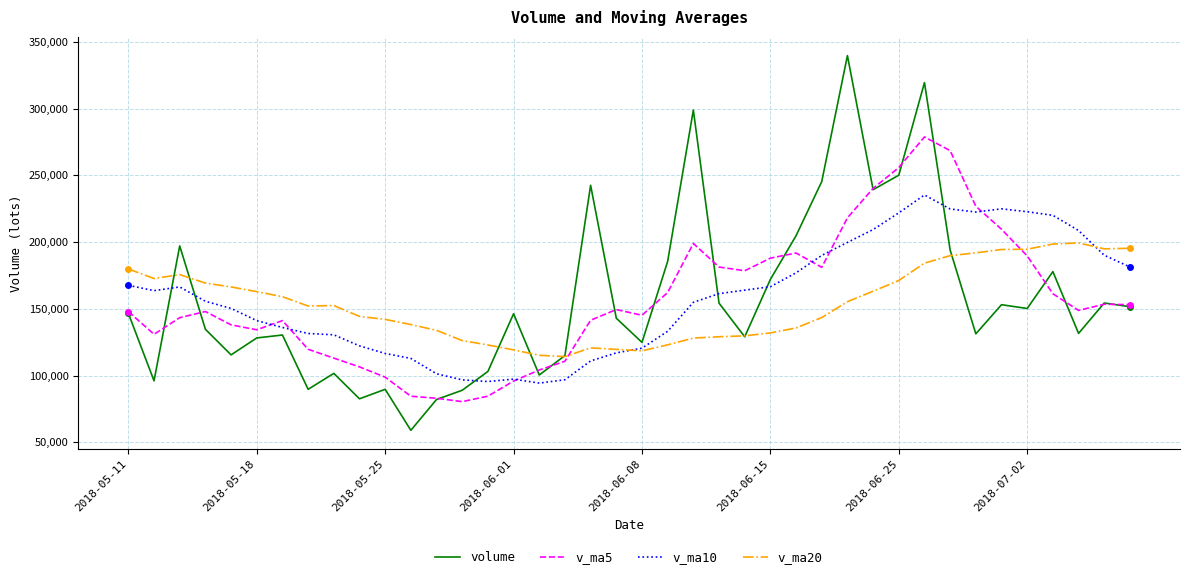

True or false: v_ma5 has more than 2 points higher than both neighbors.

True